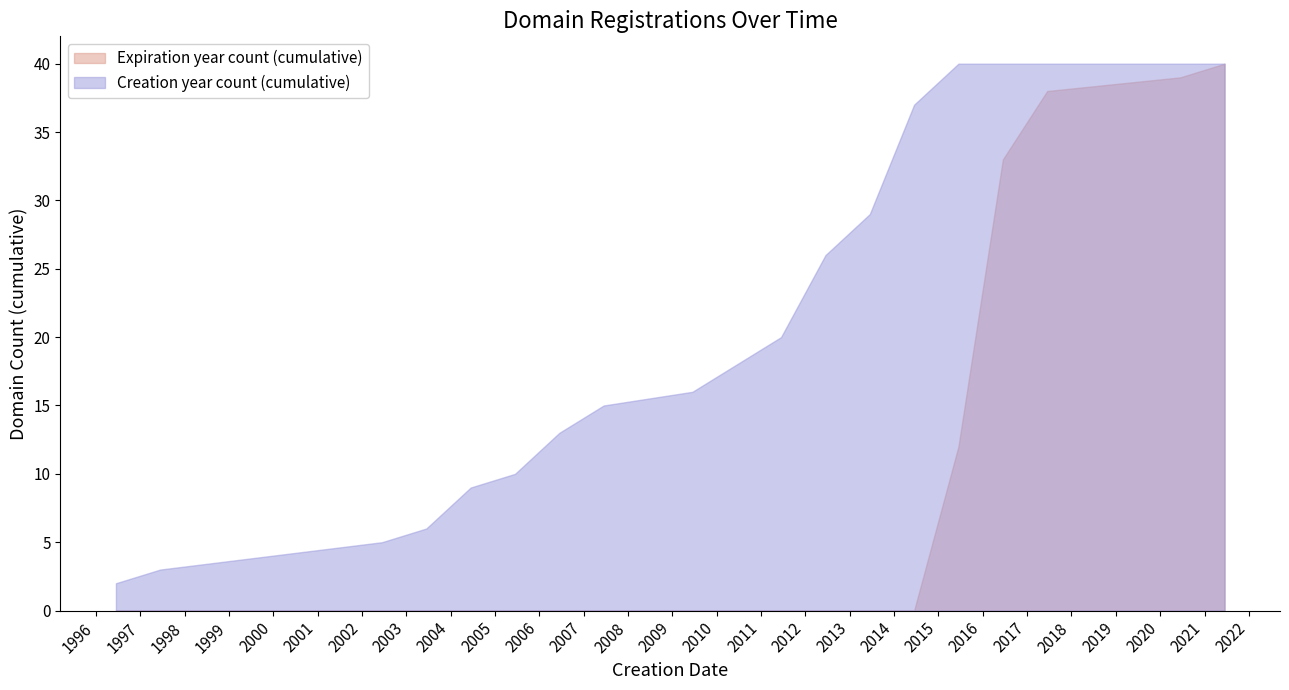

Rank the series by their average value, from highest to lowest.

Creation year count (cumulative), Expiration year count (cumulative)